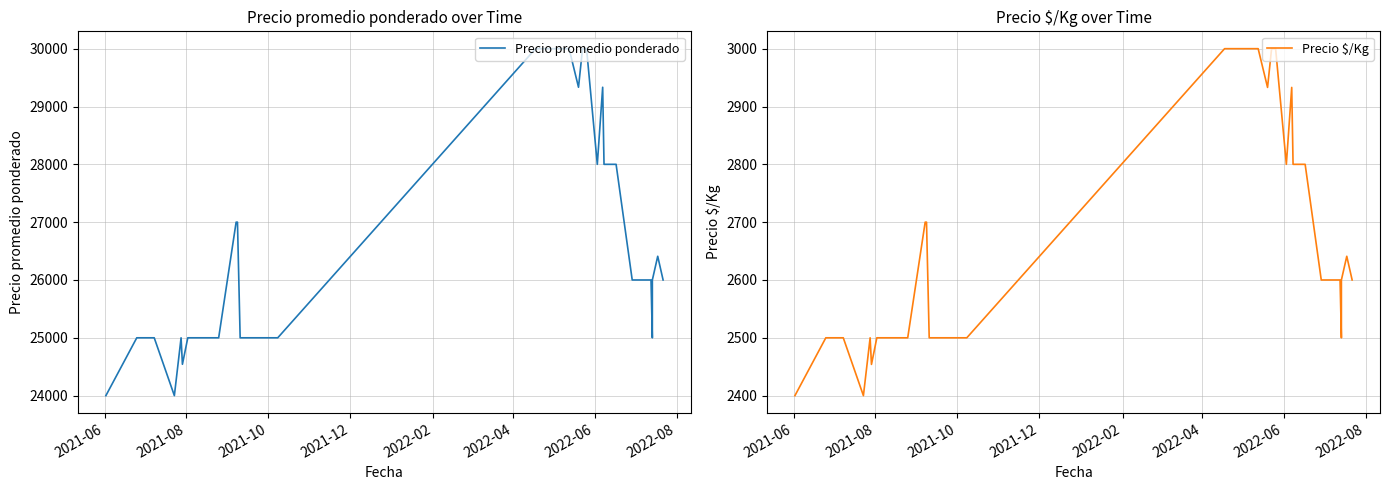

List the series in order of their peak value, lowest first.

Precio $/Kg, Precio promedio ponderado